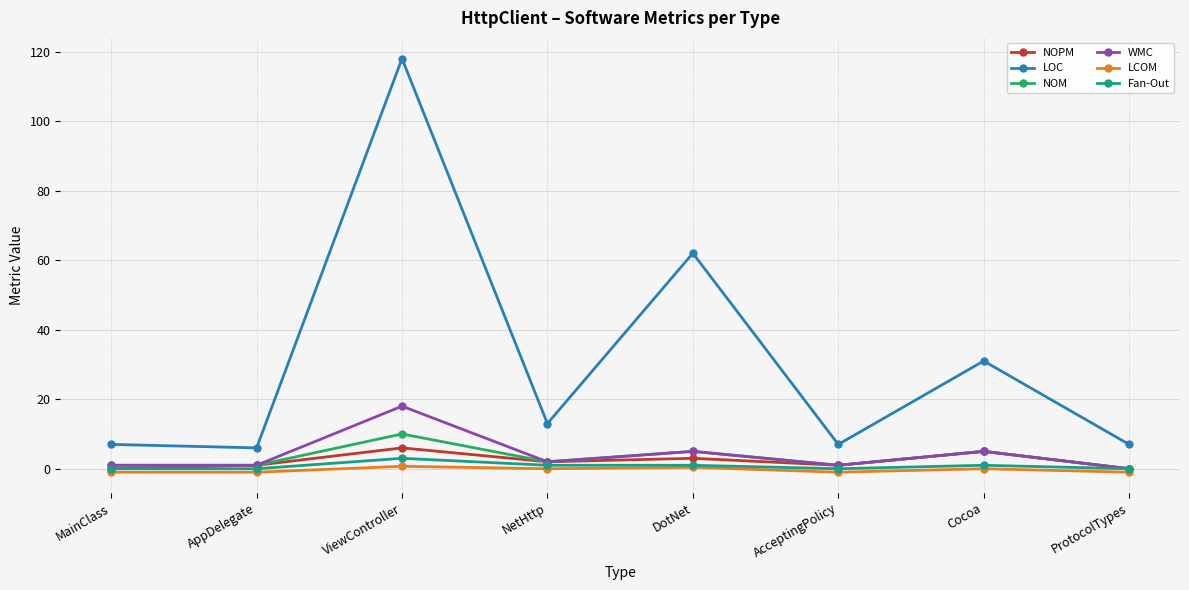

True or false: WMC and LOC cross at least once.

False